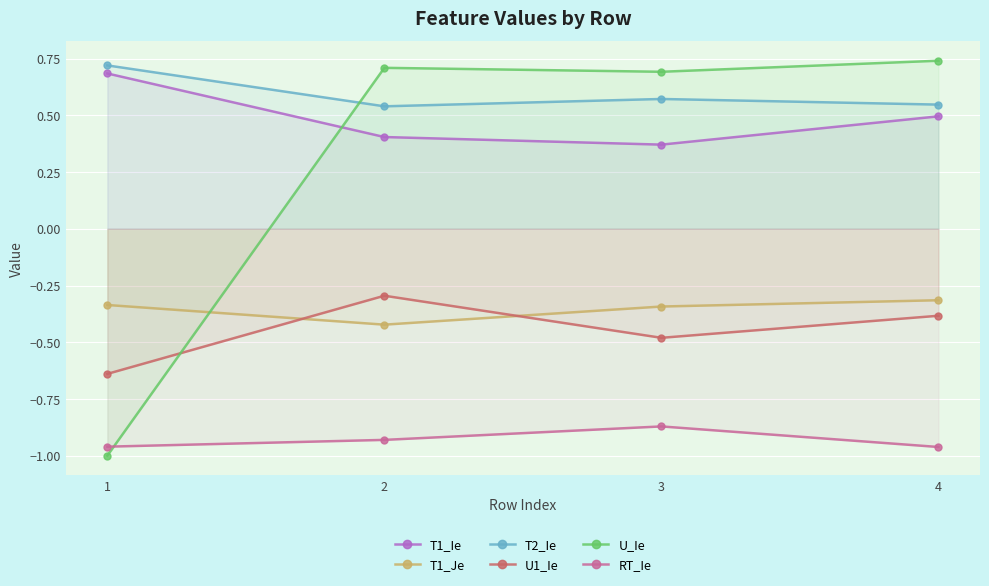

What is the average value of the U_Ie series?

0.3